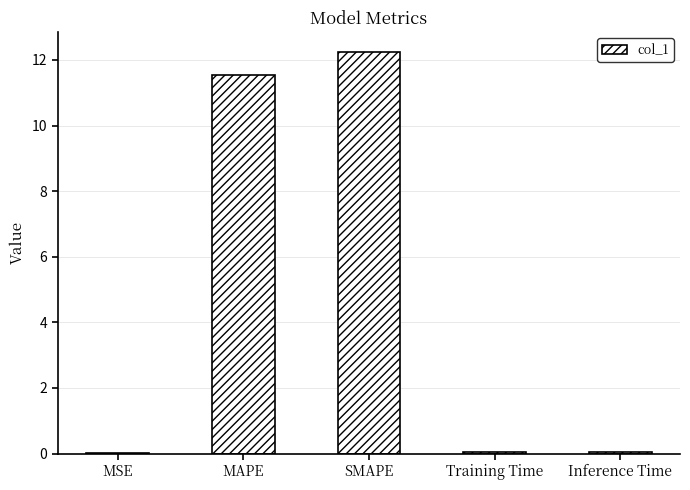

The value at MSE is 0.0. True or false?

True